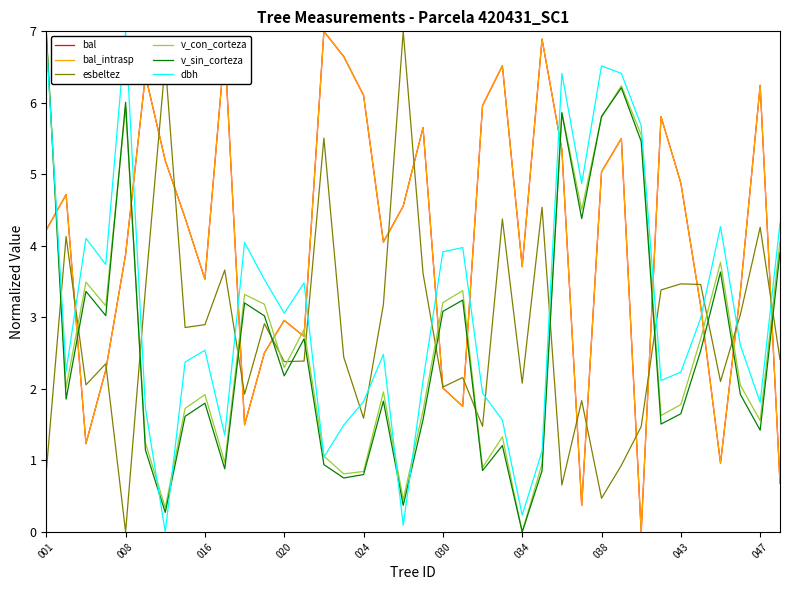

Does the chart have visible grid lines?

No